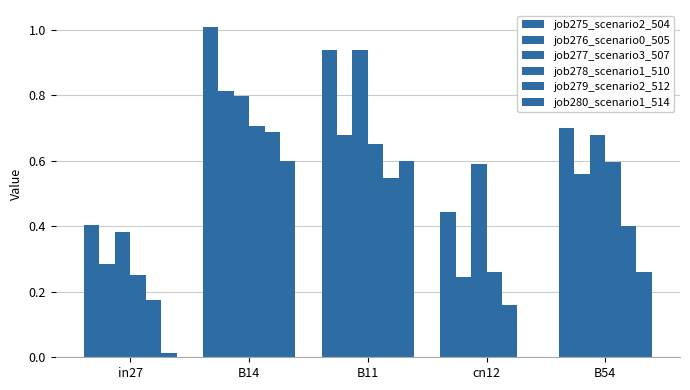

Does the chart contain stacked bars?

No